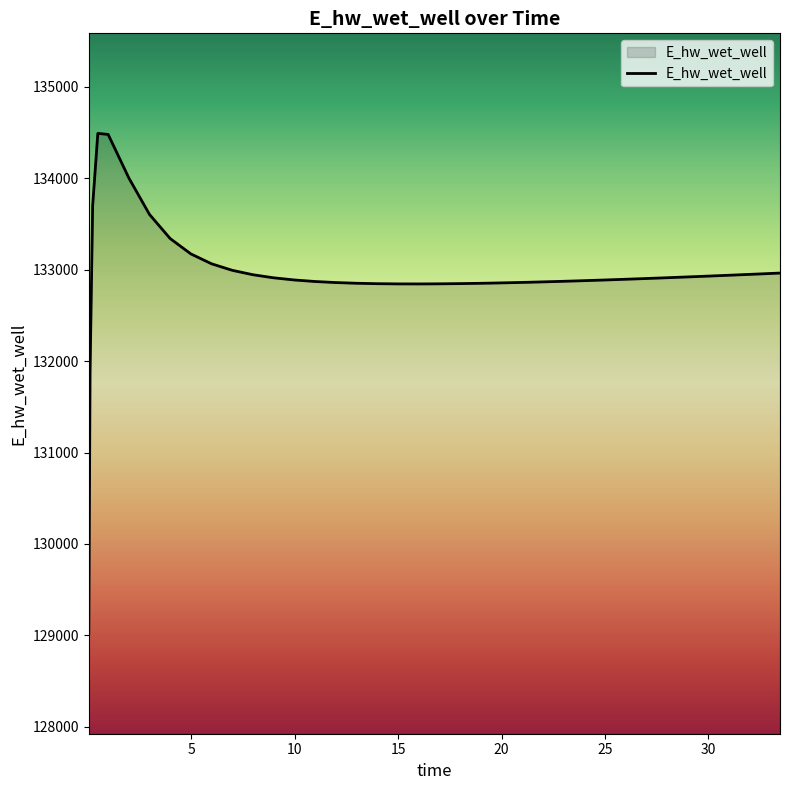

What is the smallest value displayed?

129018.8